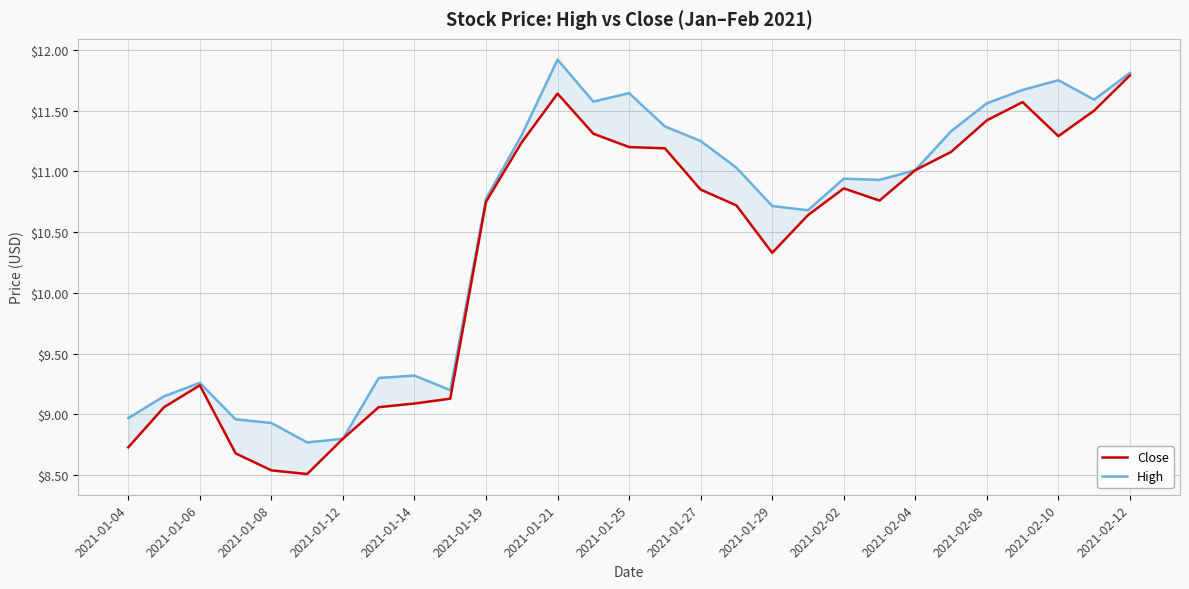

Reading right to left, list all the values displayed in this chart.

Close: 11.8	11.5	11.3	11.6	11.4	11.2	11.0	10.8	10.9	10.6	10.3	10.7	10.9	11.2	11.2	11.3	11.6	11.2	10.8	9.1	9.1	9.1	8.8	8.5	8.5	8.7	9.2	9.1	8.7
High: 11.8	11.6	11.8	11.7	11.6	11.3	11.0	10.9	10.9	10.7	10.7	11.0	11.2	11.4	11.6	11.6	11.9	11.3	10.8	9.2	9.3	9.3	8.8	8.8	8.9	9.0	9.3	9.1	9.0